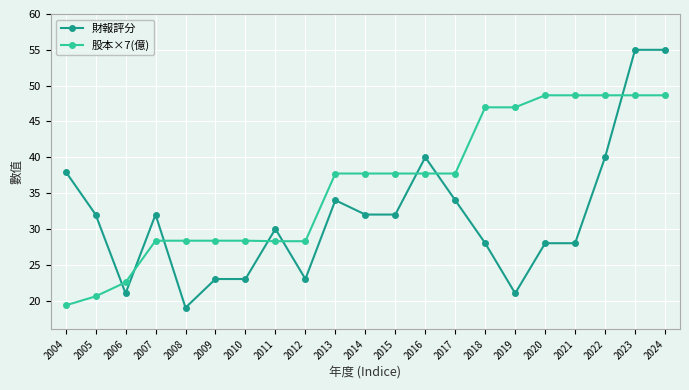

What is the smallest value displayed?

19.0